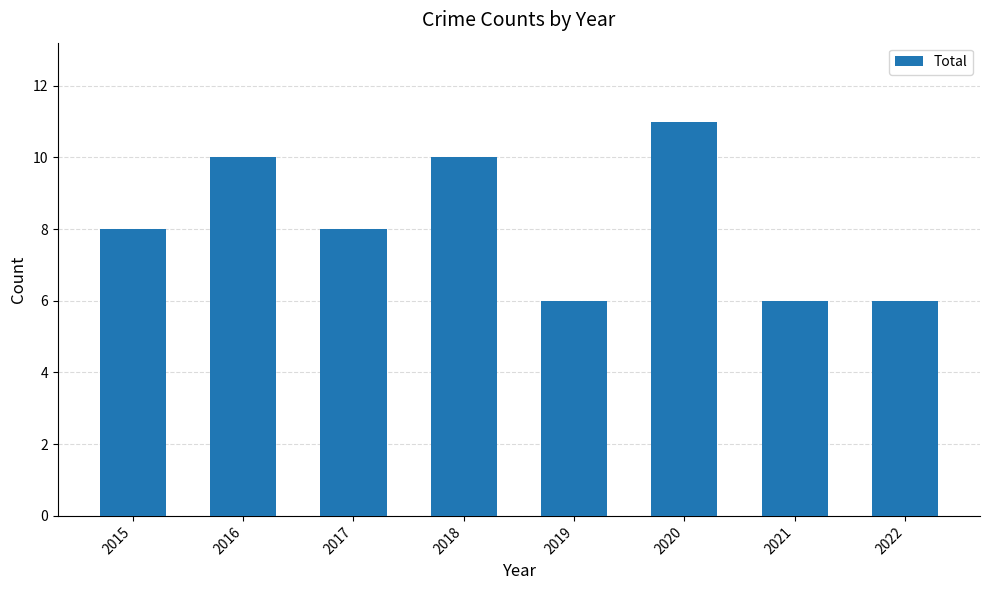

How many bars are there in total?

8